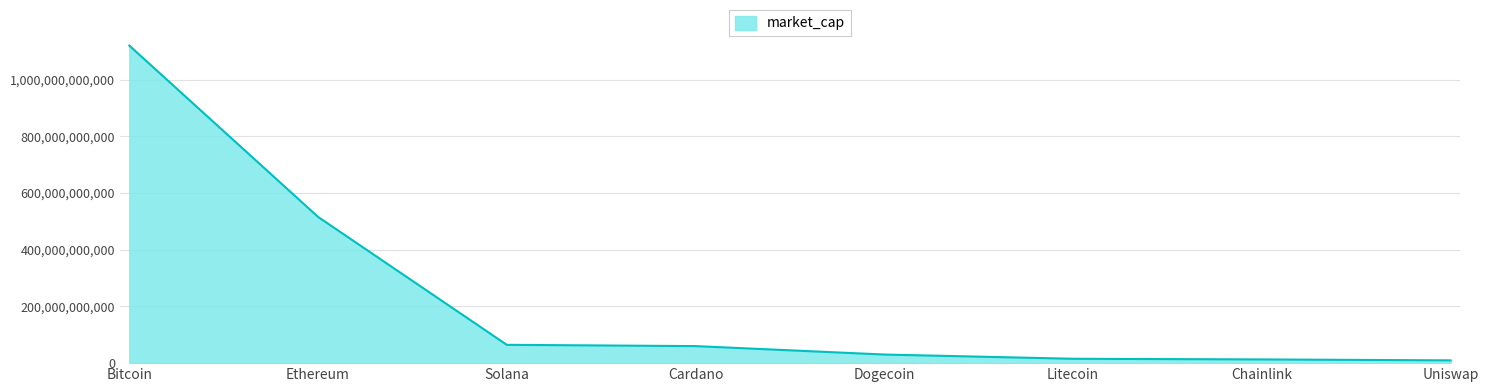

The value at Cardano is 60066730060. True or false?

True